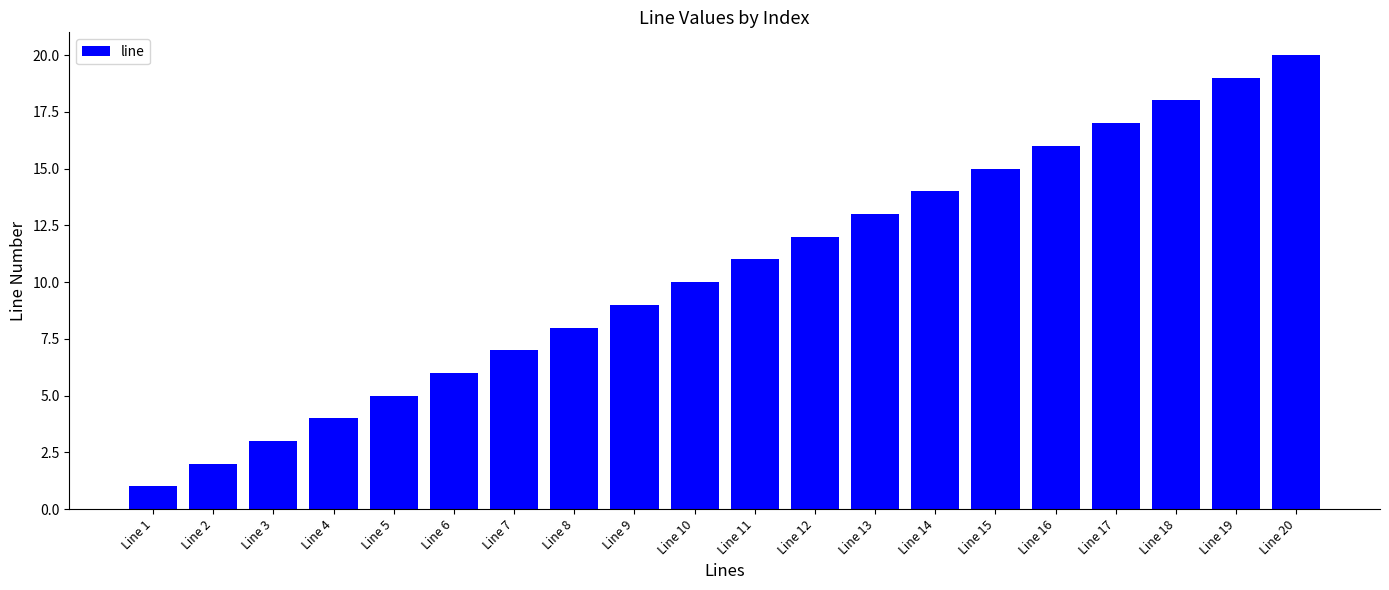

The chart shows a value of 20 at Line 20. True or false?

True